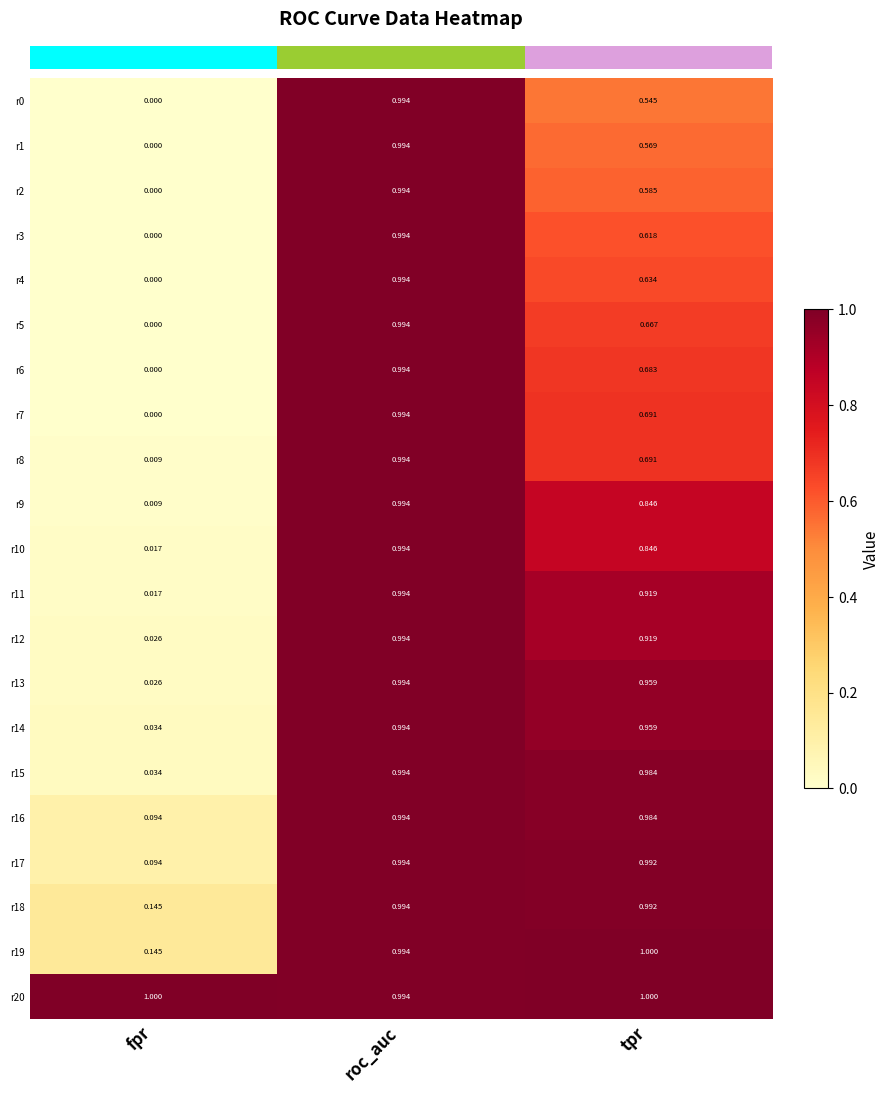

List the labels in order of r5 value, smallest first.

fpr, tpr, roc_auc